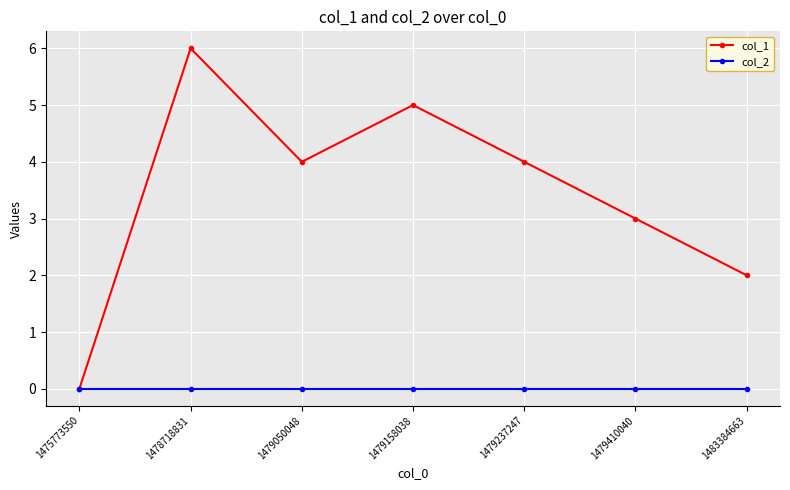

In col_1, how many points are higher than both neighbors (excluding endpoints)?

2